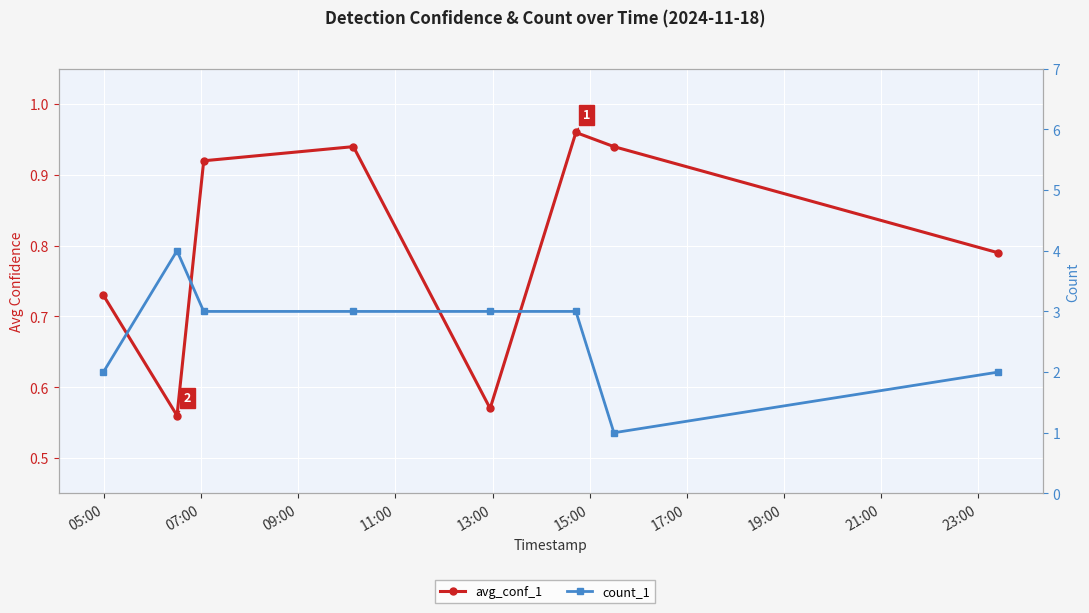

At how many categories does at least one series exceed 0?

8